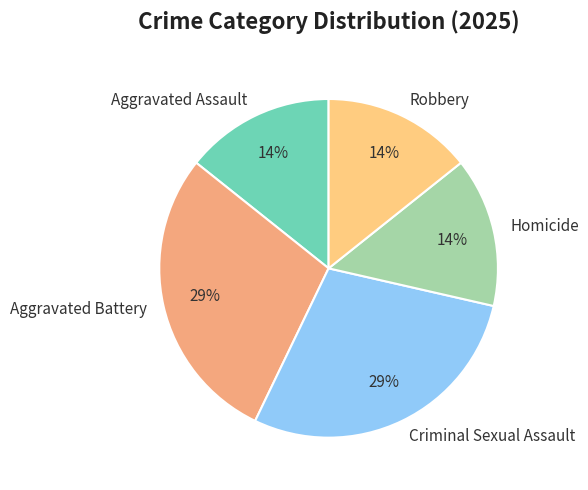

Do Homicide and Aggravated Assault together represent more than half of the pie?

No